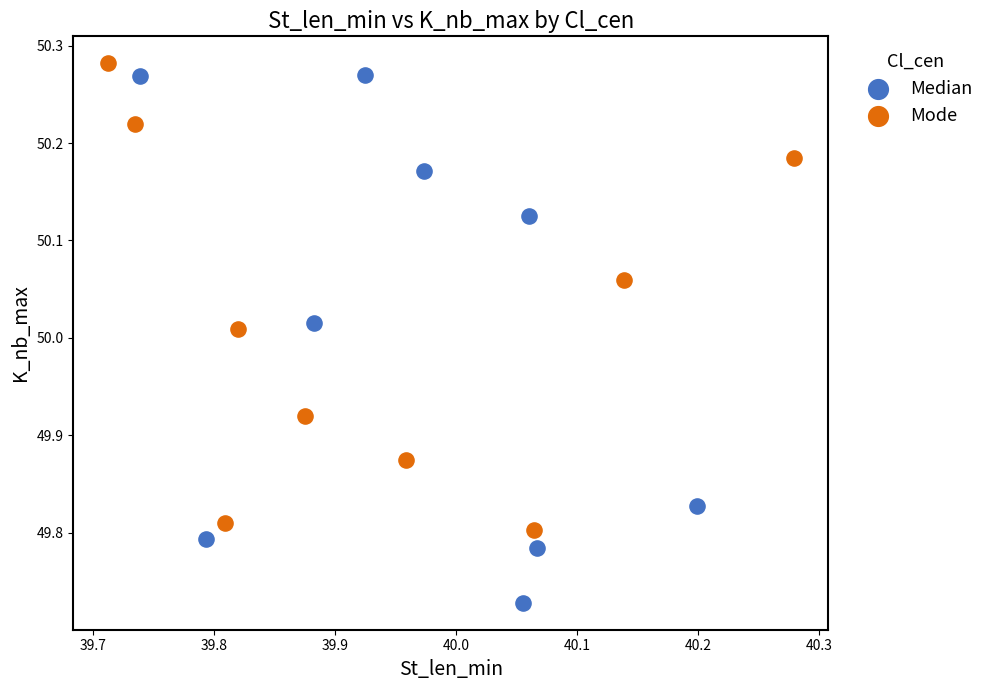

Which series reaches the minimum Y coordinate?

Median